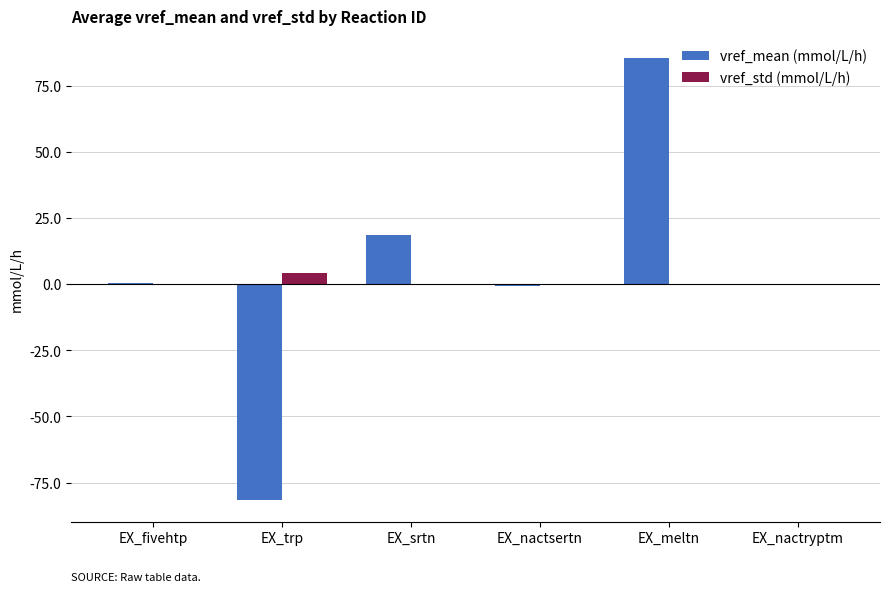

Between EX_fivehtp and EX_srtn, which series saw the biggest shift?

vref_mean (mmol/L/h)